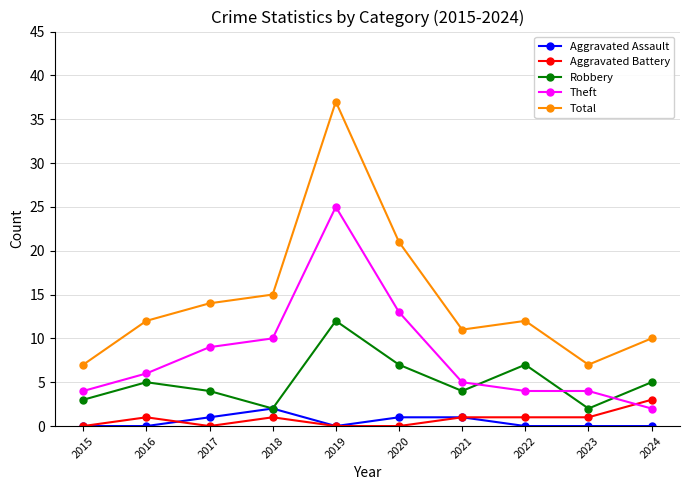

At 2023, list the series in order from largest to smallest.

Total, Theft, Robbery, Aggravated Battery, Aggravated Assault